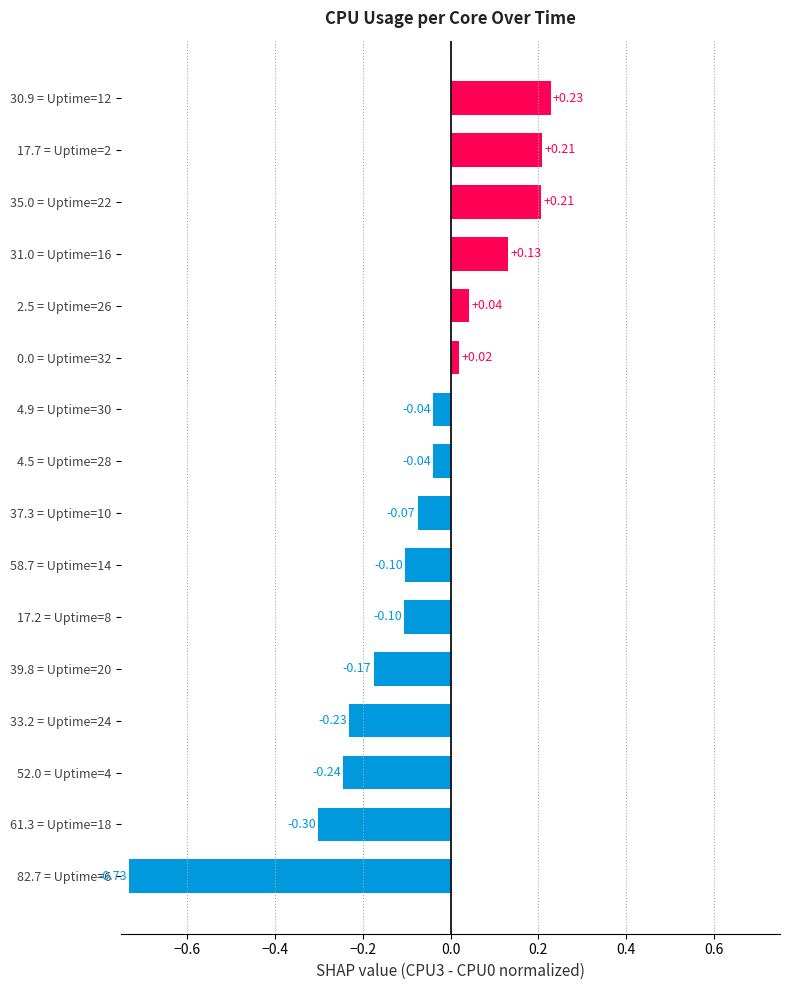

What is the difference between the values at 33.2 = Uptime=24 and 82.7 = Uptime=6?

0.5